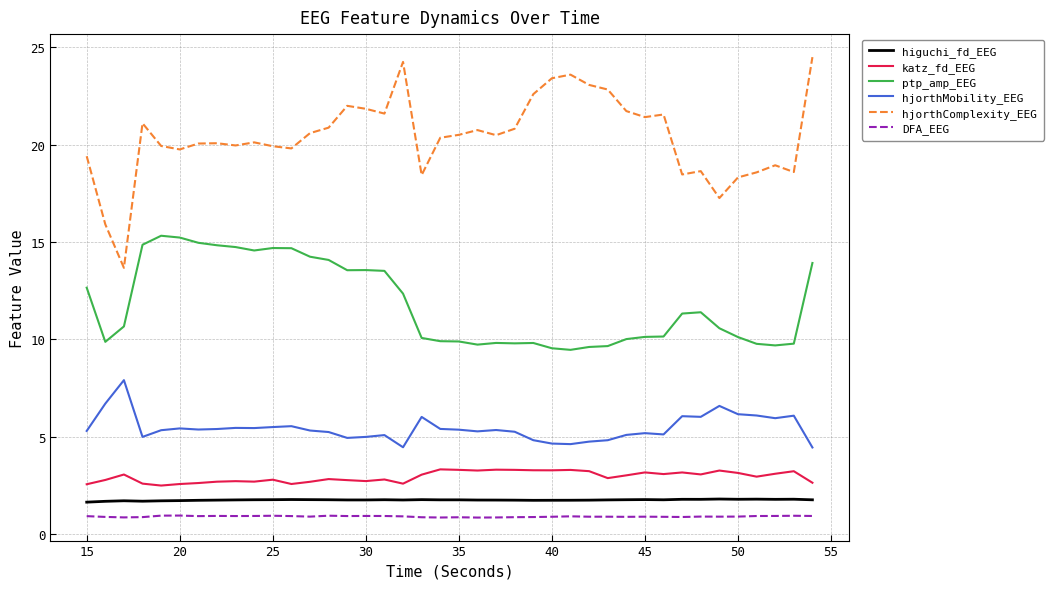

What is the greatest value displayed?

24.5